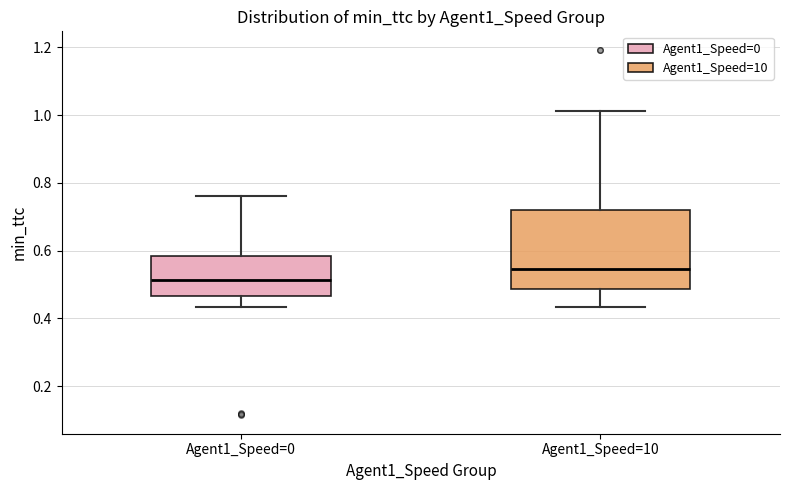

Reading left to right, transcribe this box plot: for each box, give where its median line is, the range the box spans, and where its two whiskers end, as read against the y-axis. The values are not printed on the chart, so give them approximately, as read against the axis.

Agent1_Speed=0: median 0.52, box 0.46 to 0.58, whiskers 0.44 to 0.76
Agent1_Speed=10: median 0.54, box 0.48 to 0.72, whiskers 0.44 to 1.02